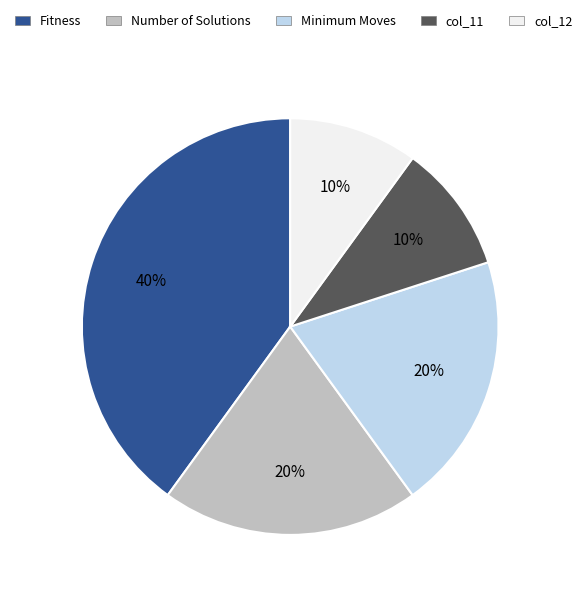

Does Number of Solutions represent more than half of the total?

No